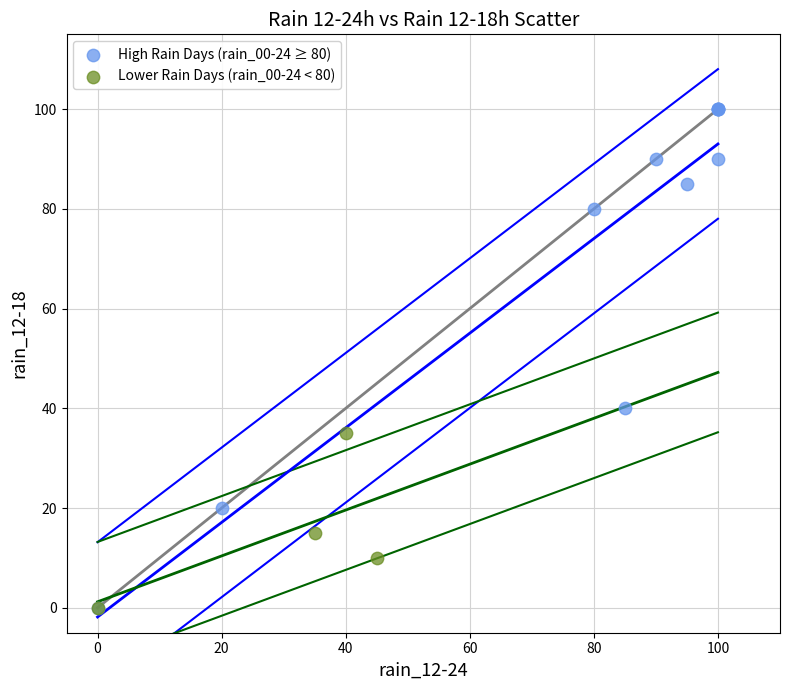

Which series has the widest spread of Y values?

High Rain Days (rain_00-24 ≥ 80)